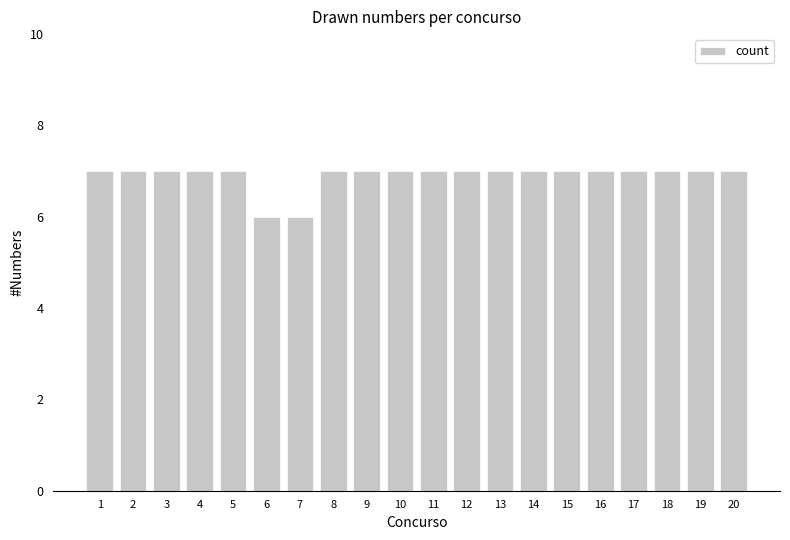

Reading left to right, extract all data points from this chart.

7	7	7	7	7	6	6	7	7	7	7	7	7	7	7	7	7	7	7	7